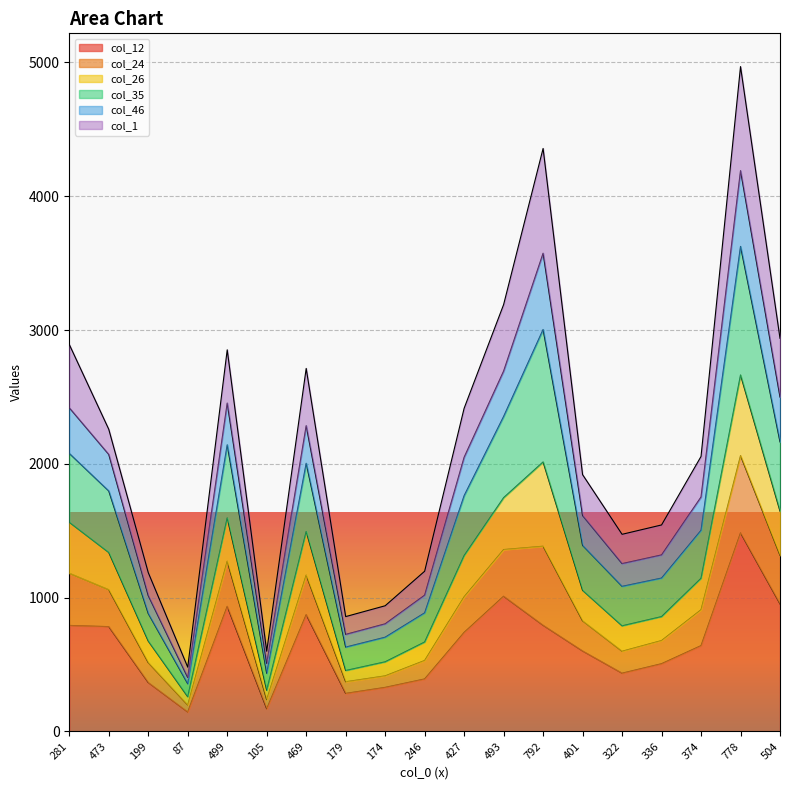

Does the chart display data point markers on the line(s)?

No